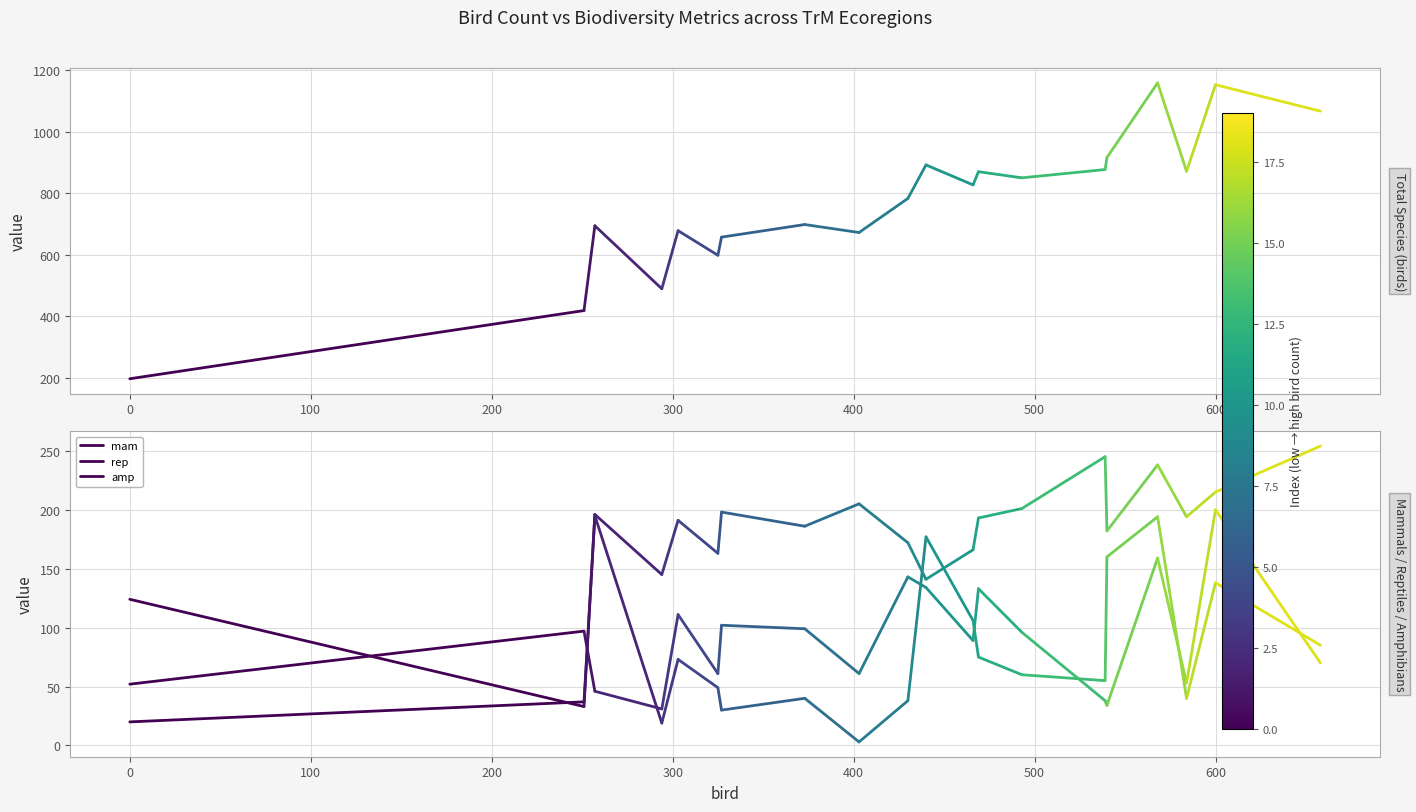

How many lines are shown in the chart?

4